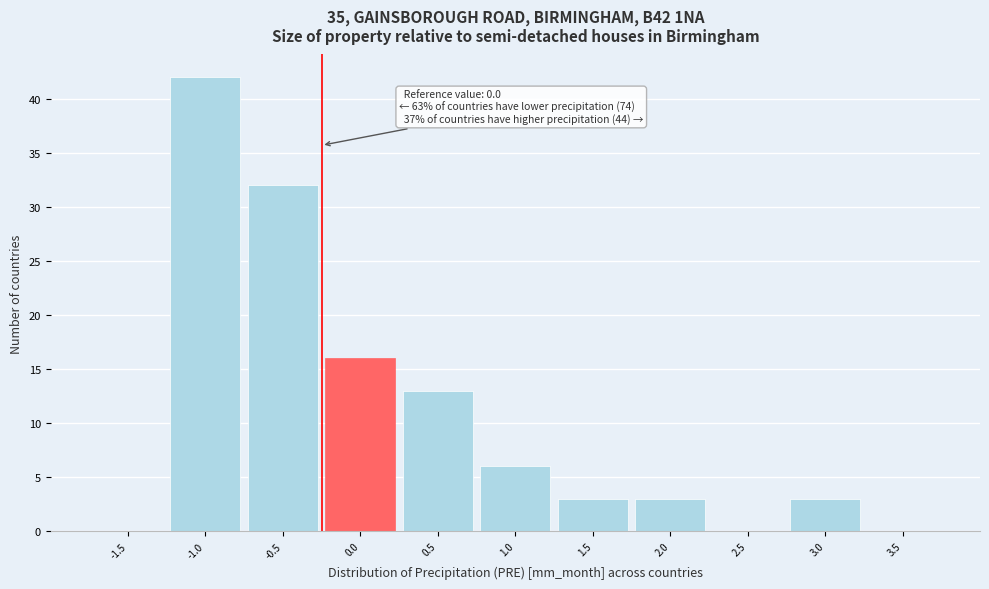

Reading right to left, what are all the values shown in this chart?

3.5=0	3.0=3	2.5=0	2.0=3	1.5=3	1.0=6	0.5=13	0.0=16	-0.5=32	-1.0=42	-1.5=0